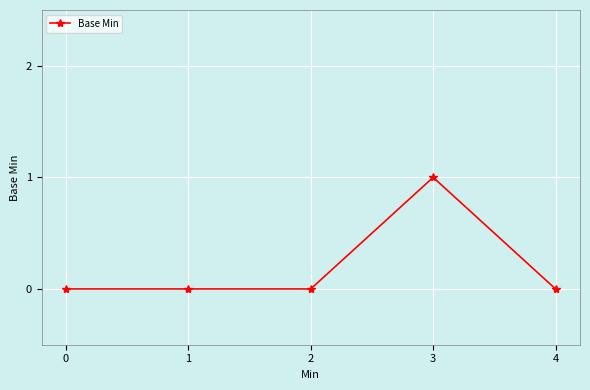

Reading right to left, transcribe all the data shown in this chart.

0	1	0	0	0